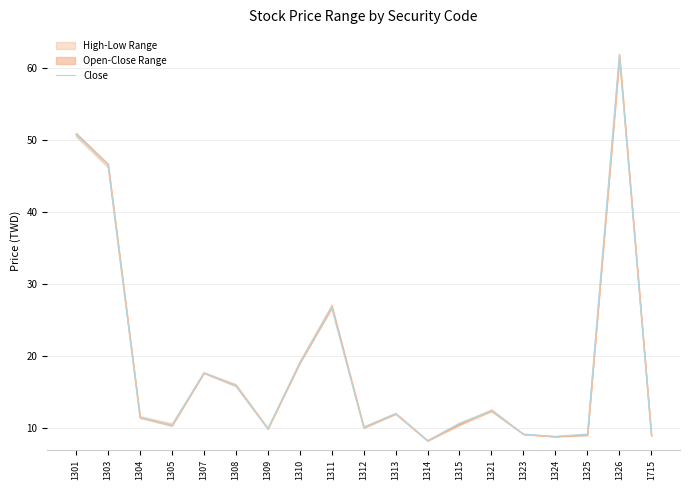

At which label is the value closest to 35?

1311